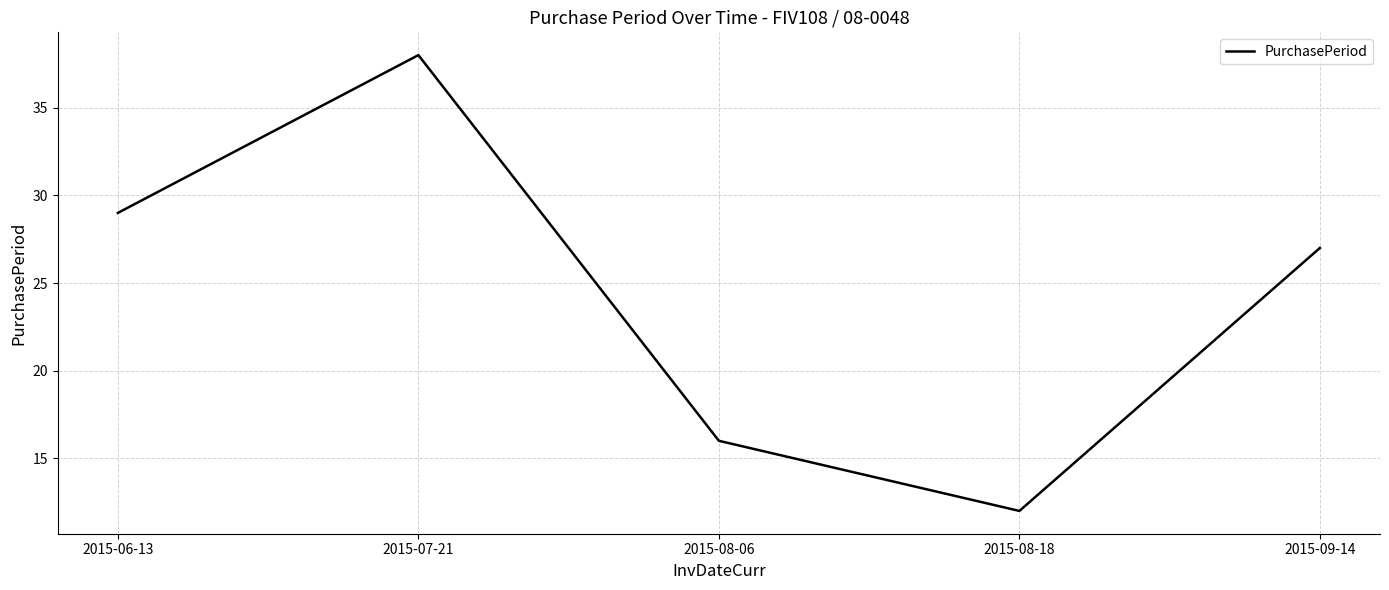

Where does the data first go above 27?

2015-06-13